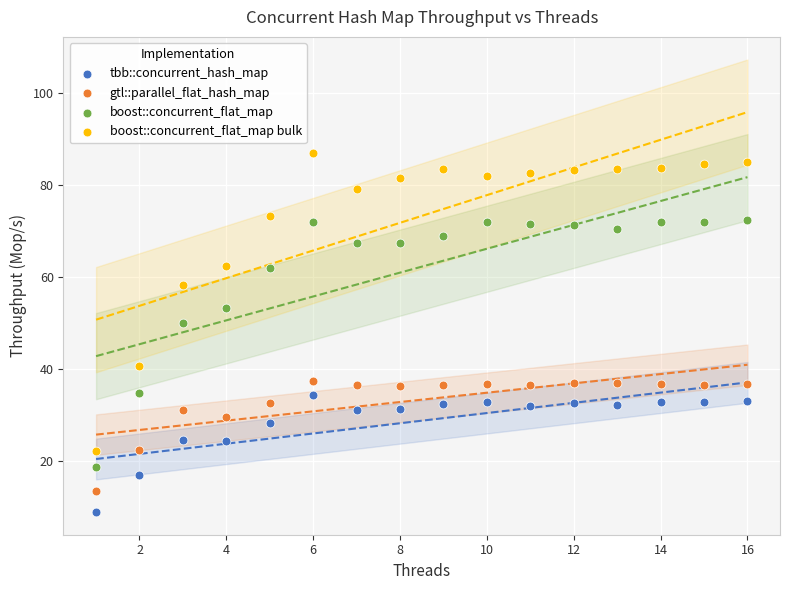

Which series reaches the maximum Y coordinate?

boost::concurrent_flat_map bulk